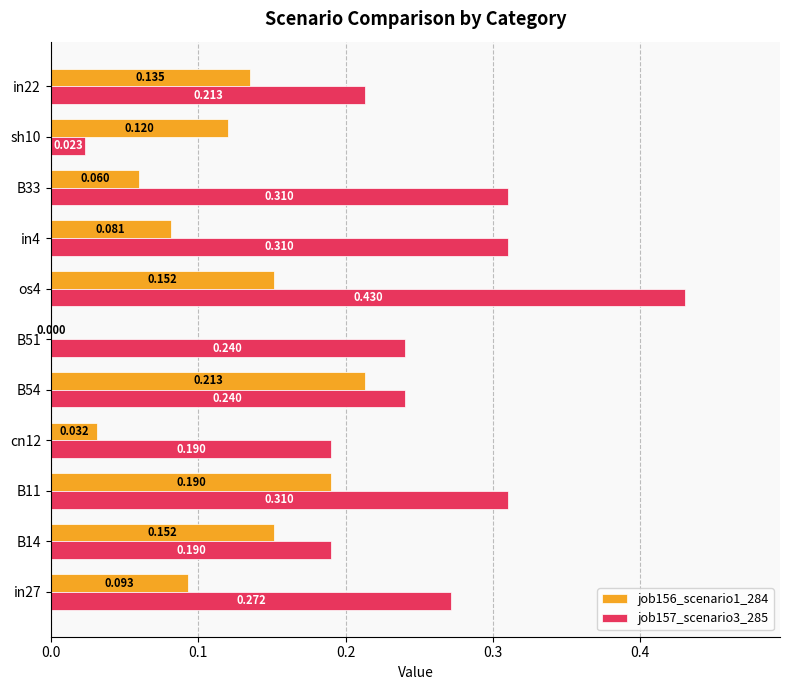

Is the value of job156_scenario1_284 at cn12 greater than the value of job157_scenario3_285 at in4?

No